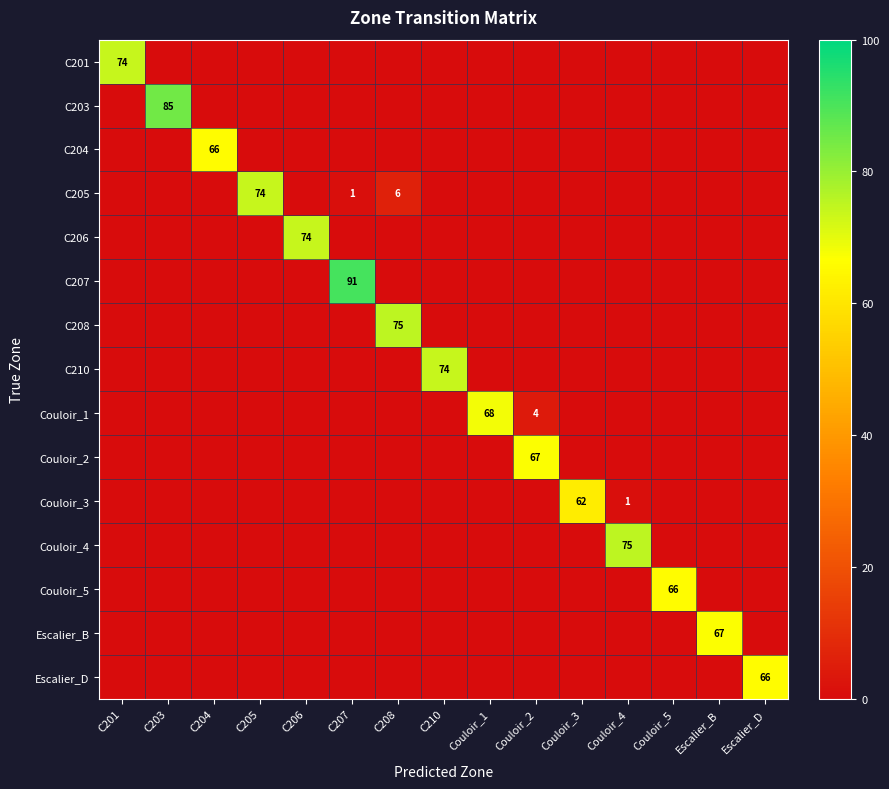

True or false: C206 has a value of 99 at C206.

False